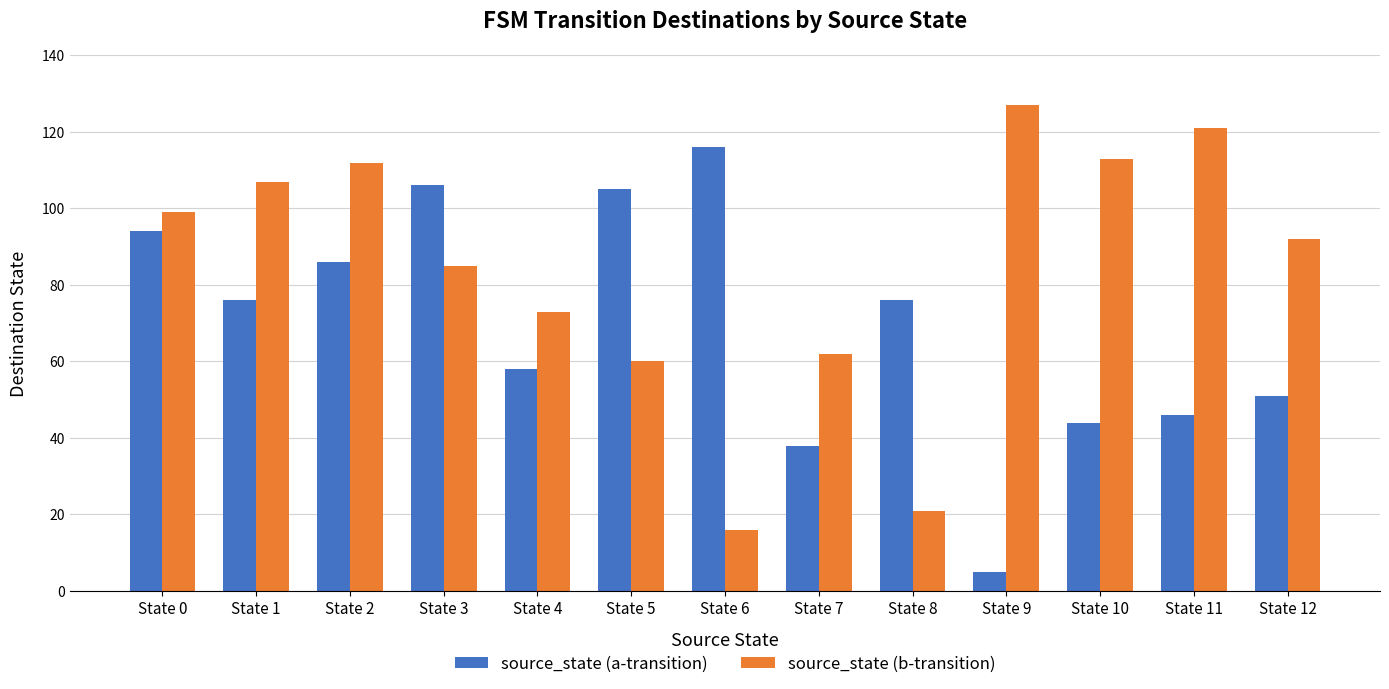

Is the value of source_state (a-transition) at State 7 greater than the value of source_state (b-transition) at State 1?

No